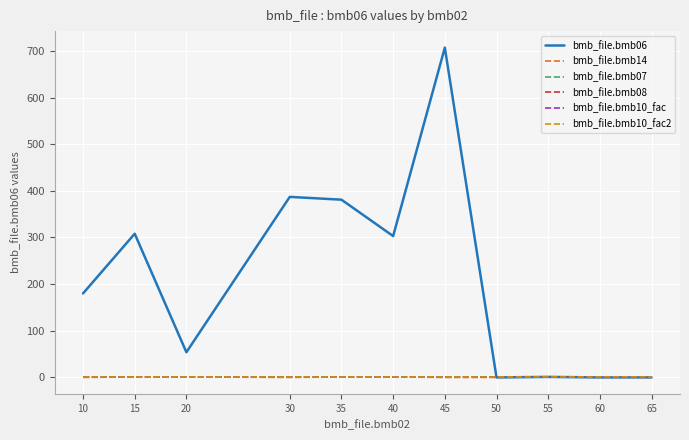

At which category does bmb_file.bmb06 reach its first local peak?

15